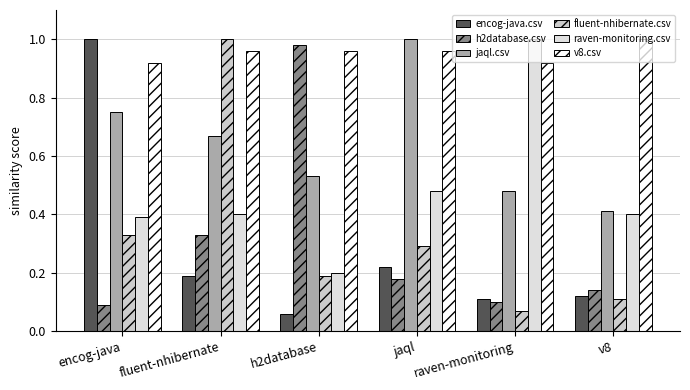

Which series has the largest total across all categories?

v8.csv